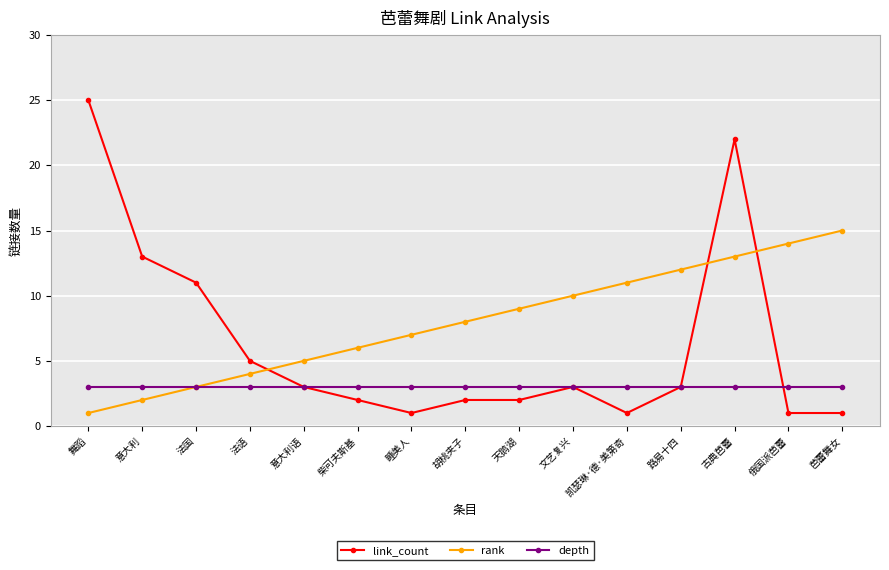

Which series ends up on top after the final intersection of link_count and rank?

rank